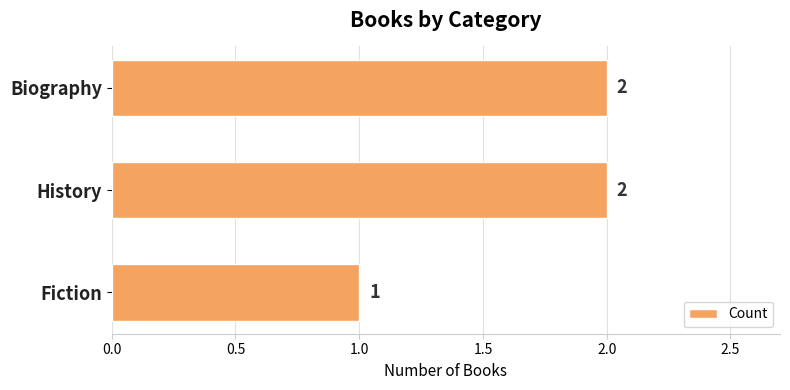

Reading bottom to top, what are all the values shown in this chart?

Fiction=1	History=2	Biography=2